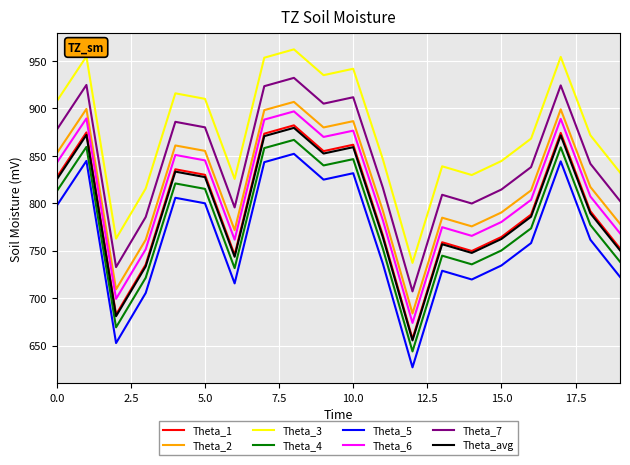

True or false: Theta_4 and Theta_5 cross at least once.

False